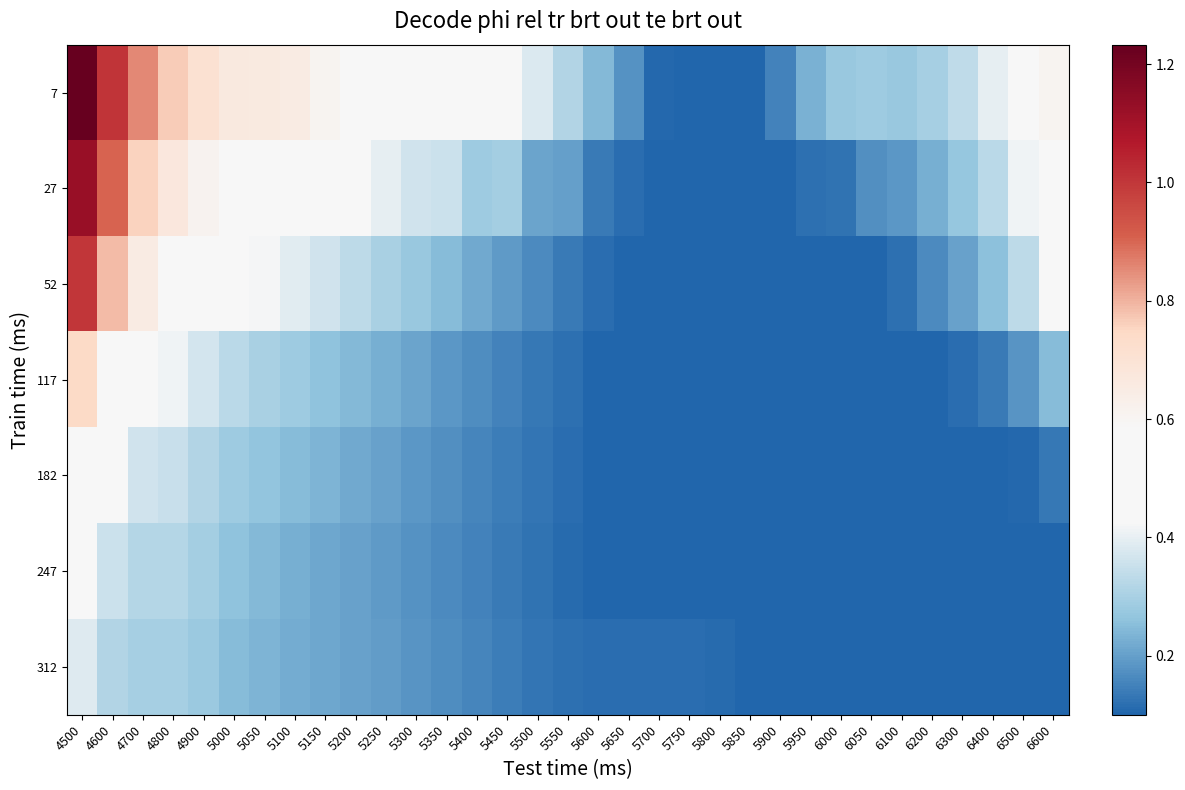

Between 5250 and 5600, which series saw the biggest shift?

7